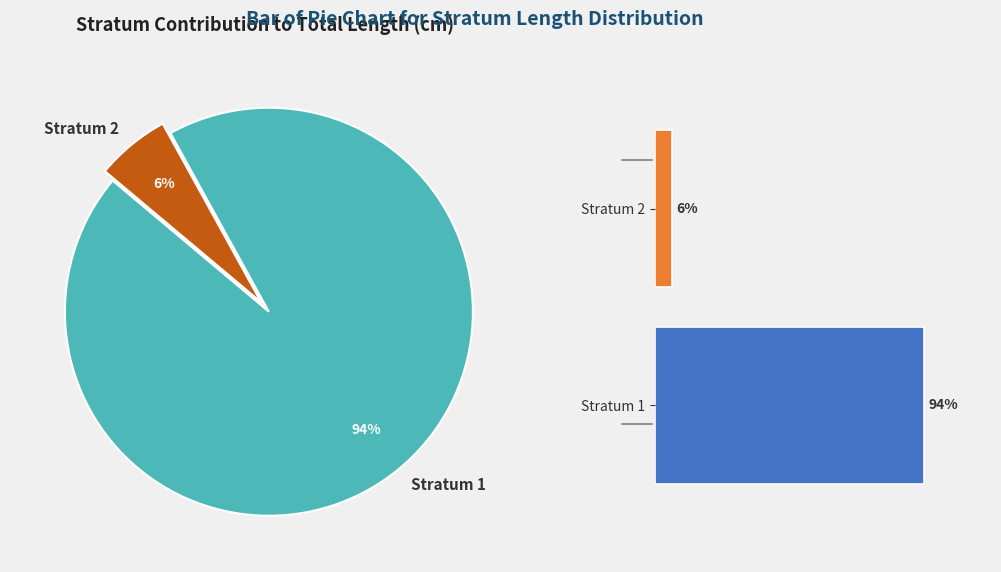

Is it true that Stratum 2 is 6% of the pie?

True